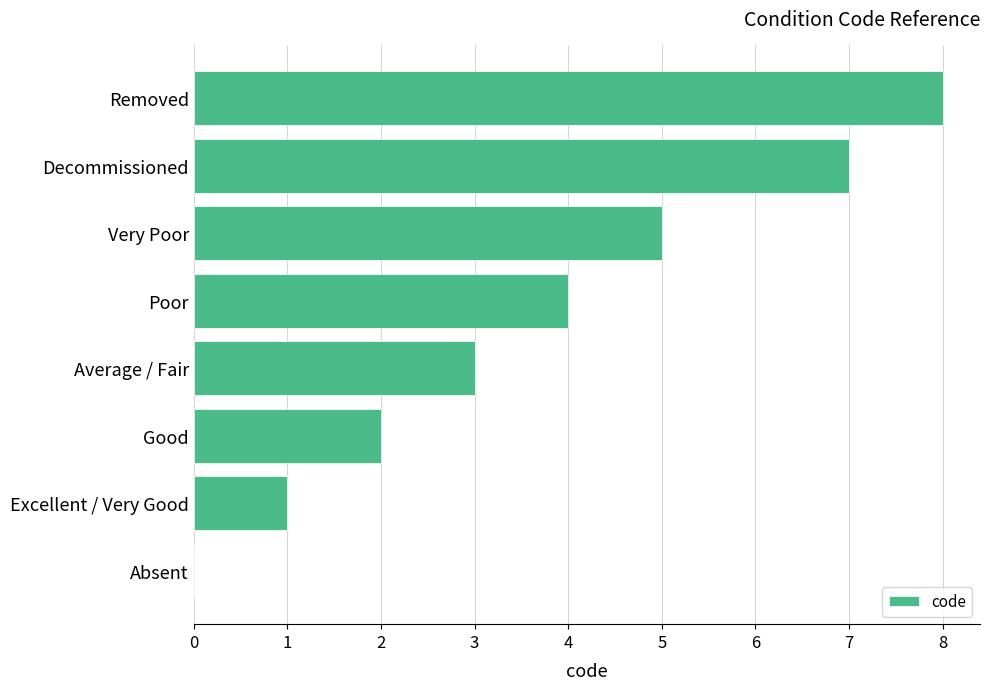

Approximately how many times larger is the value at Very Poor compared to Removed?

0.6